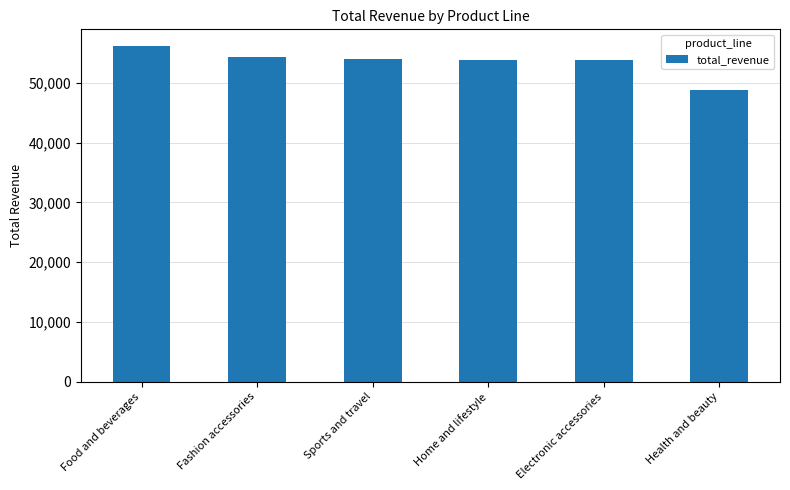

How many data points does each series have?

6